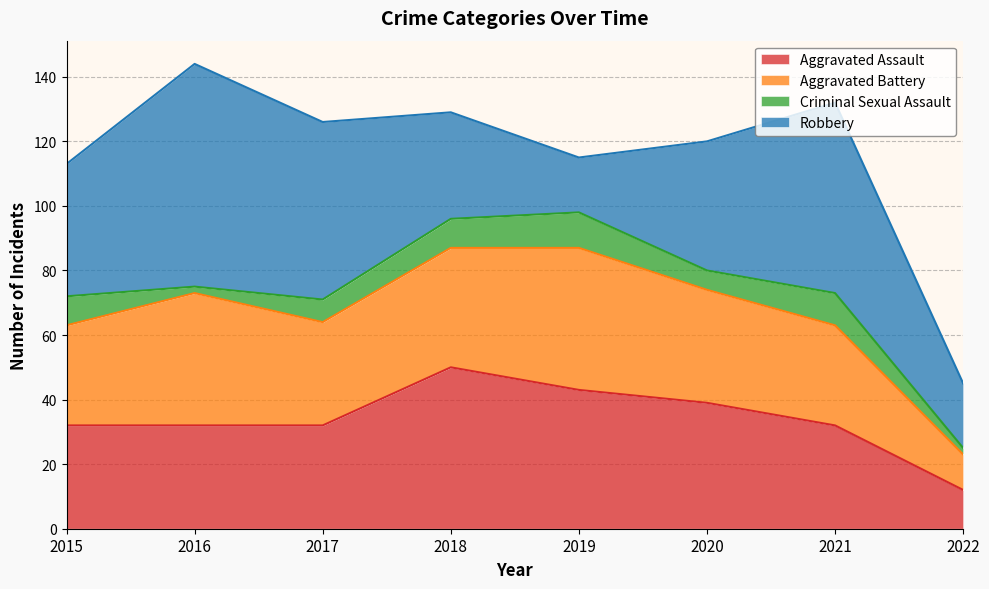

The value of Criminal Sexual Assault at 2022 is 3. True or false?

False